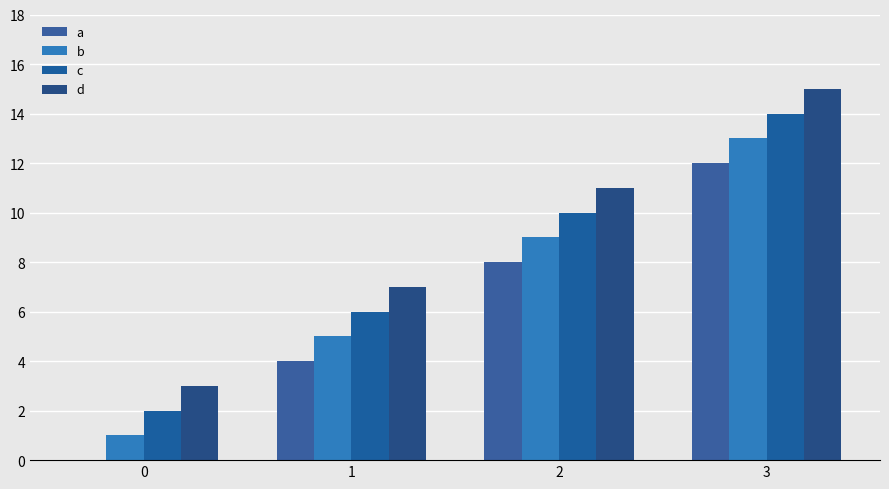

How many b values are between 5 and 13?

3